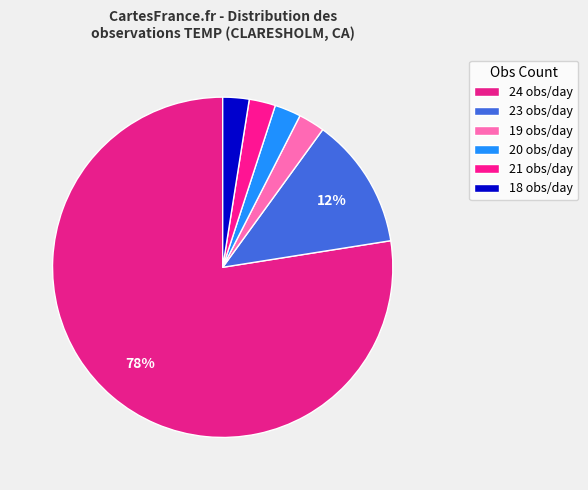

Count the number of slices in the pie.

6